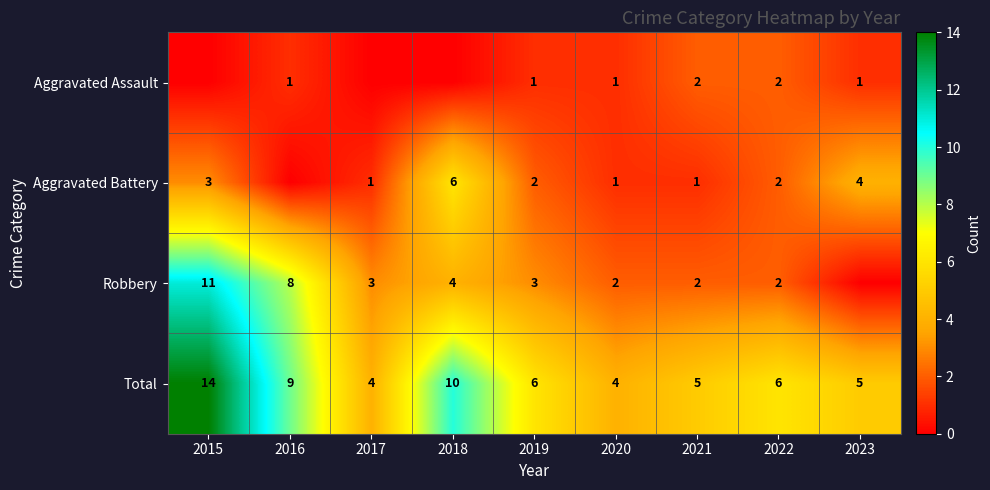

What is the spread (max minus min) of values at 2021?

4